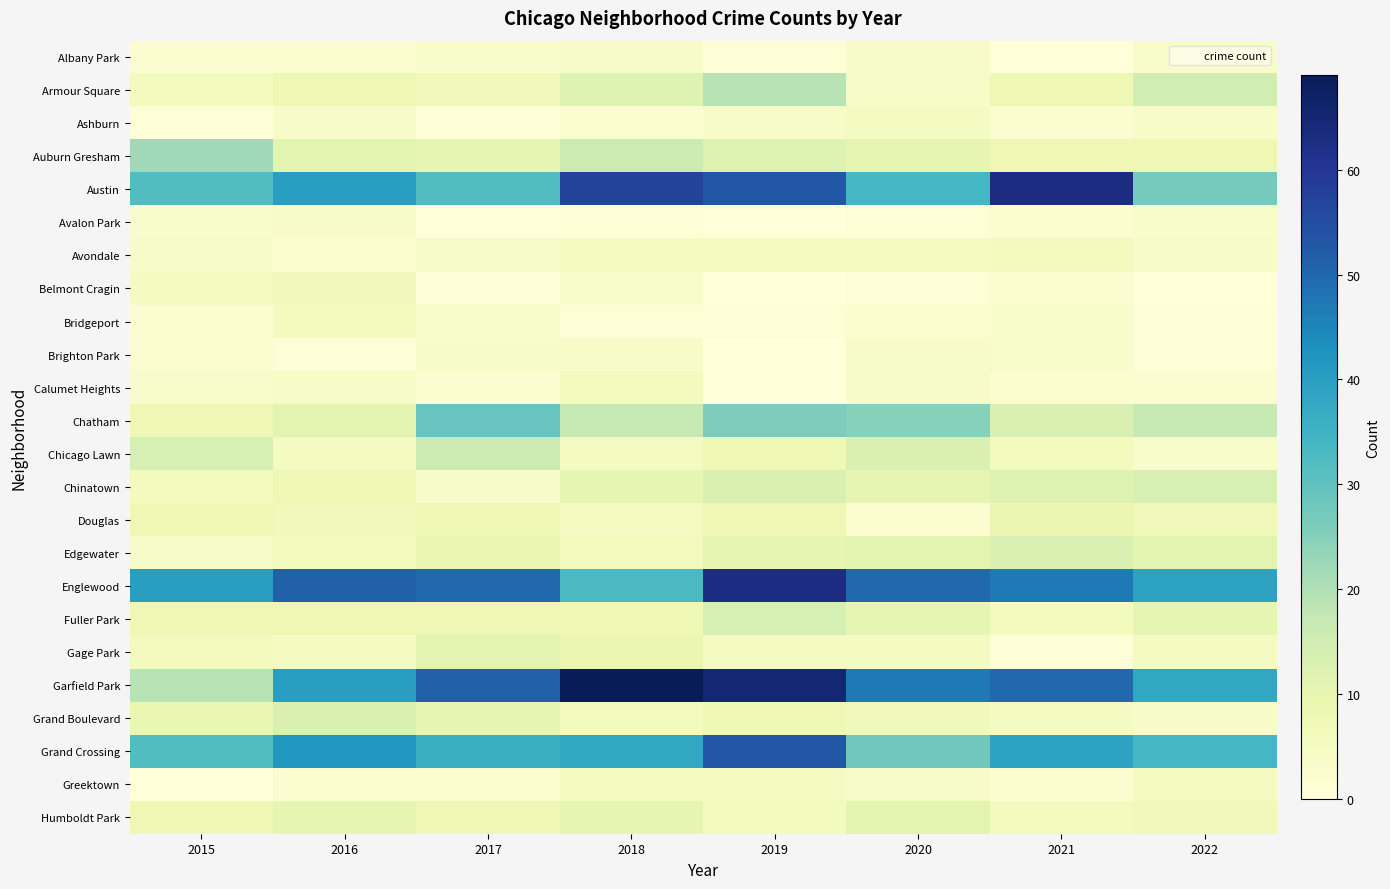

What is the spread (max minus min) of values at 2018?

68